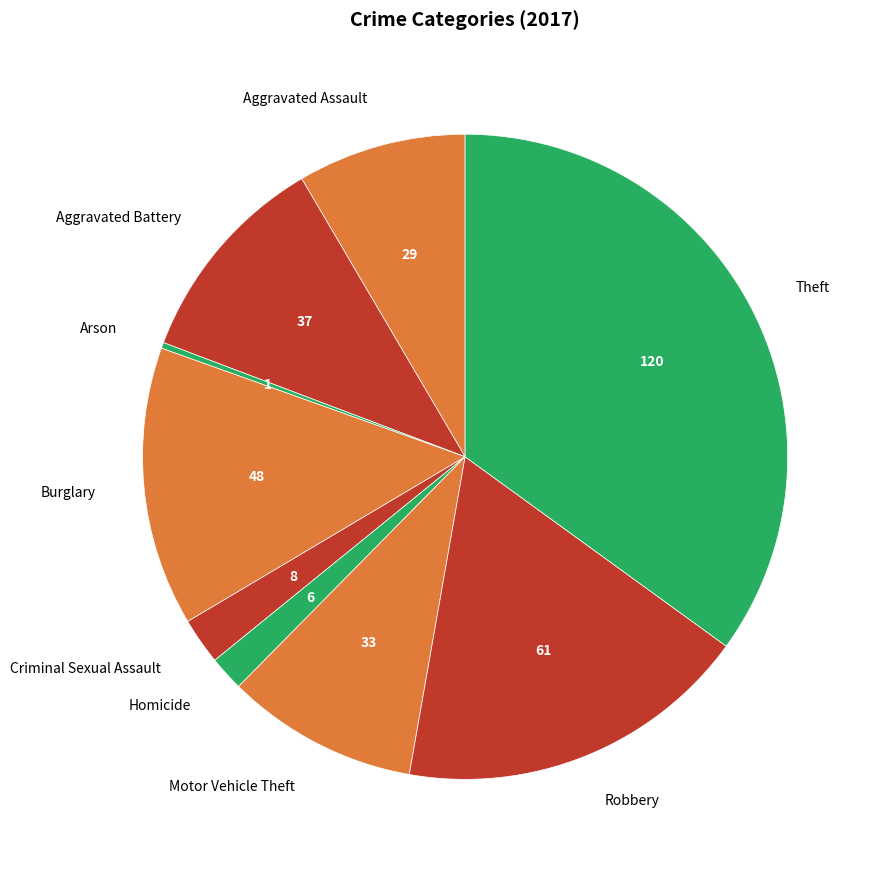

Does Aggravated Battery represent more than half of the total?

No